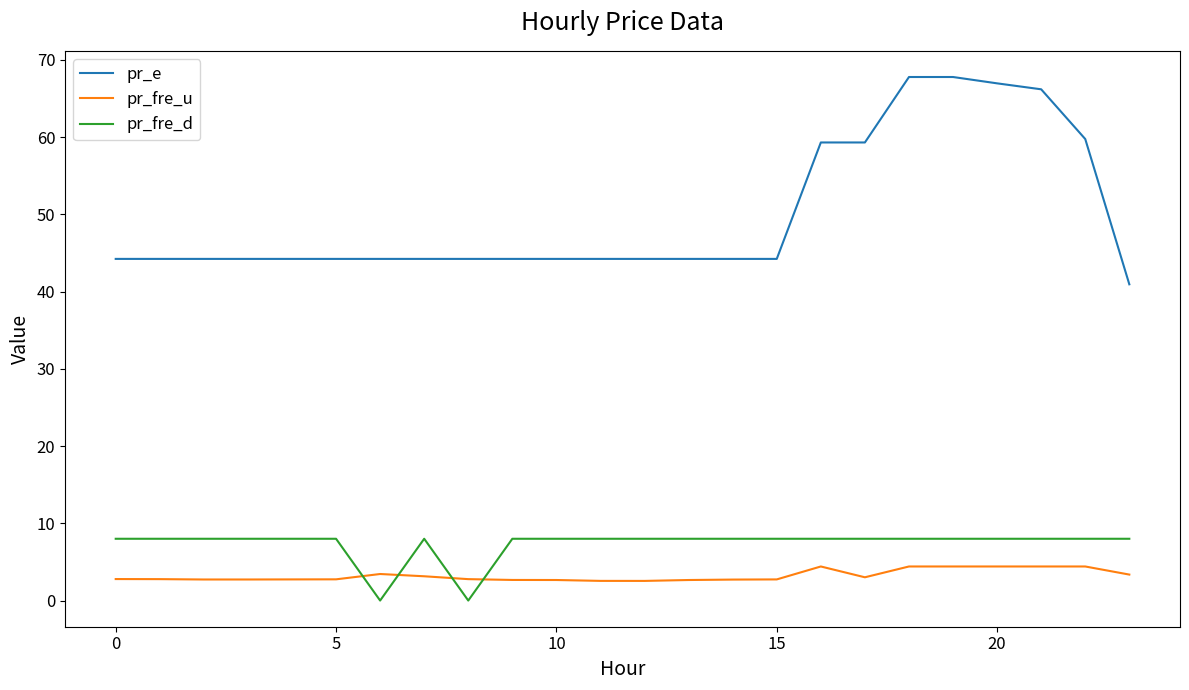

Which series has the largest range (max minus min)?

pr_e